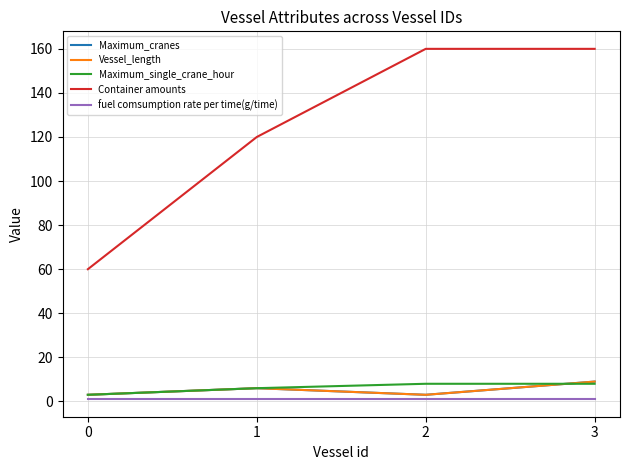

What is the lowest value of the Maximum_single_crane_hour series?

3